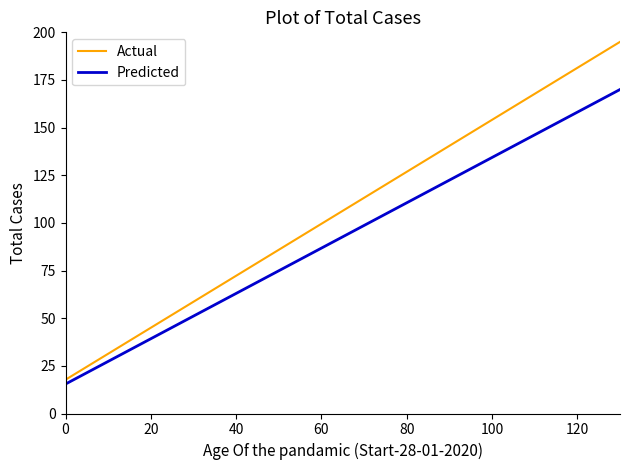

What is the lowest value of the Actual series?

17.7